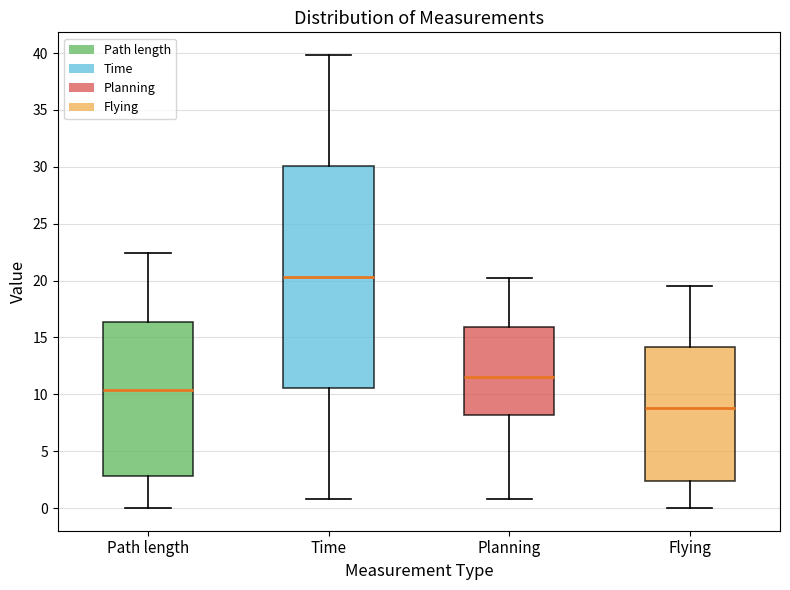

Which box is the tallest, from its lower edge to its upper edge?

Time